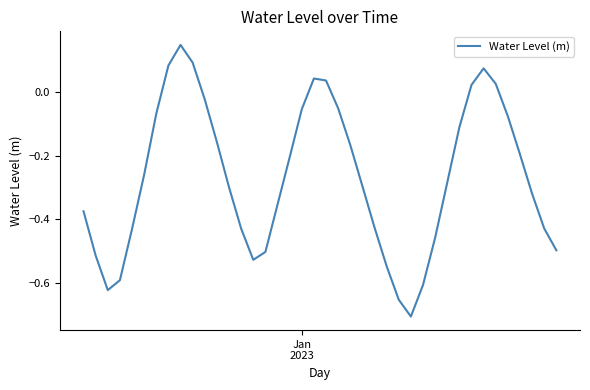

Count the number of data series in this chart.

1